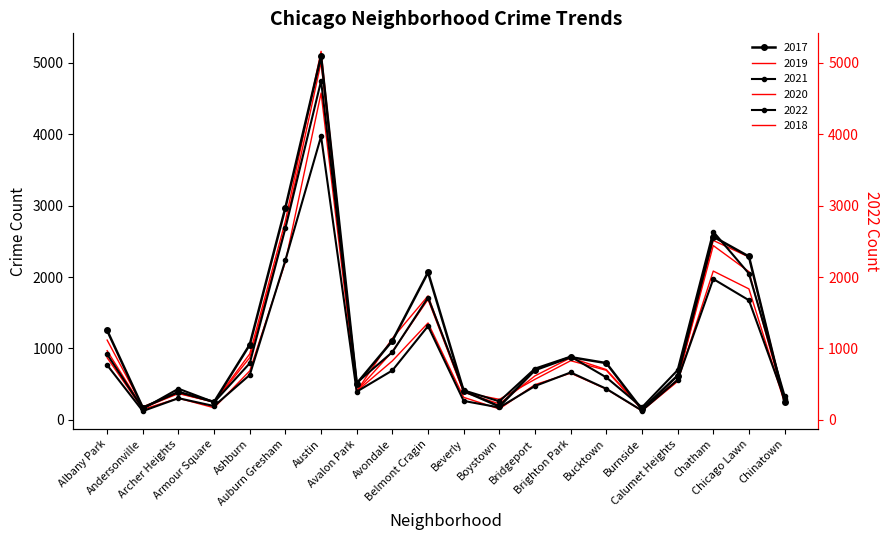

The value of 2017 at Avalon Park is 509. True or false?

True